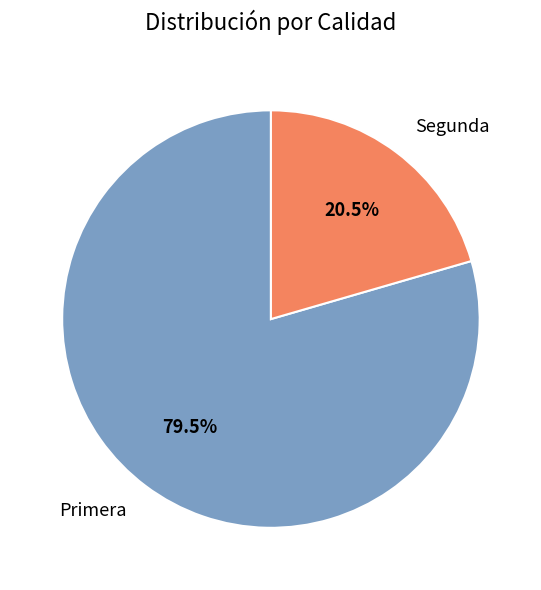

Which has a higher value, Primera or Segunda?

Primera